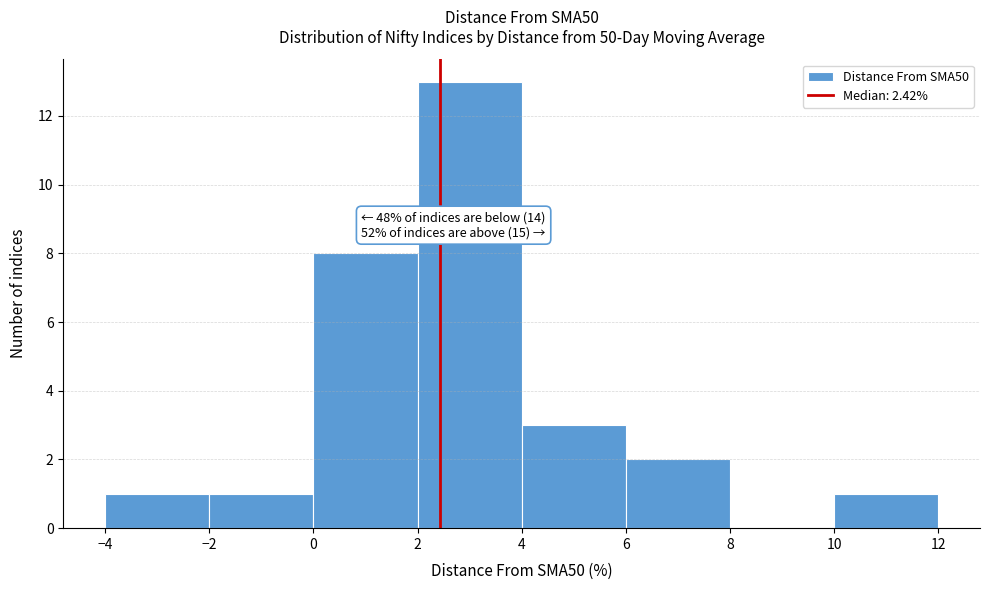

Over which range of the x-axis is the bar tallest?

2 to 4